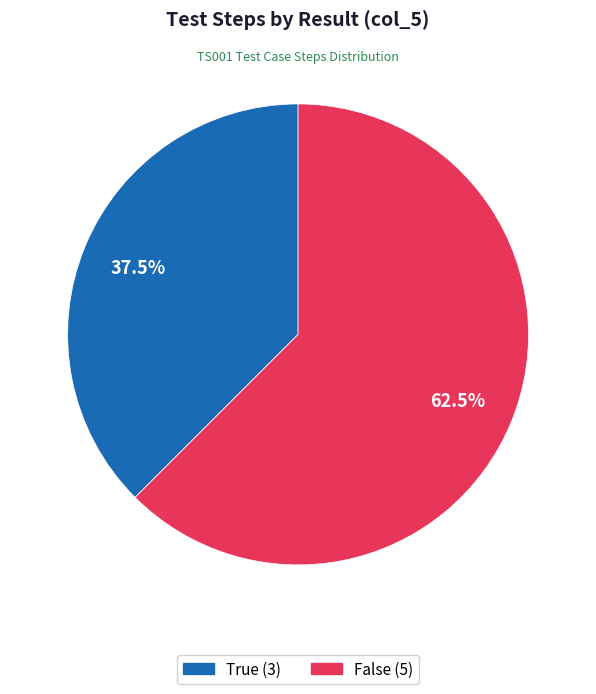

Between False and True, which is larger?

False